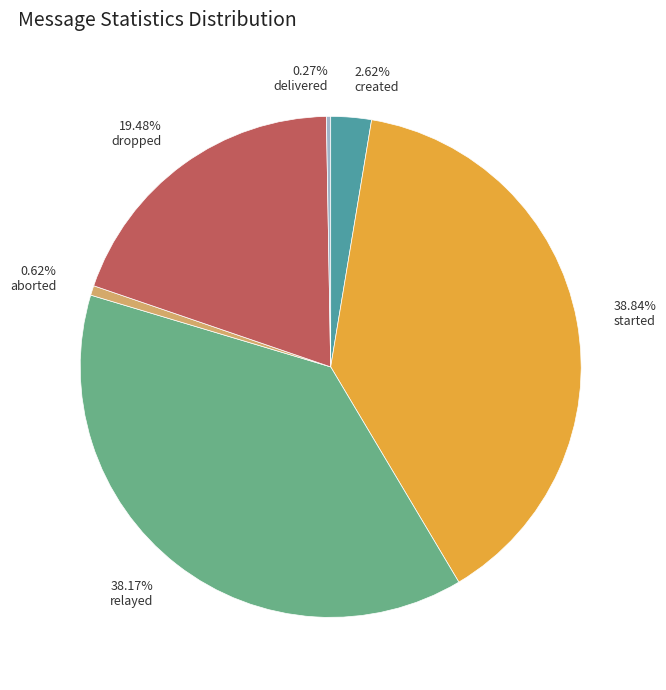

Is there a majority slice in this chart?

No